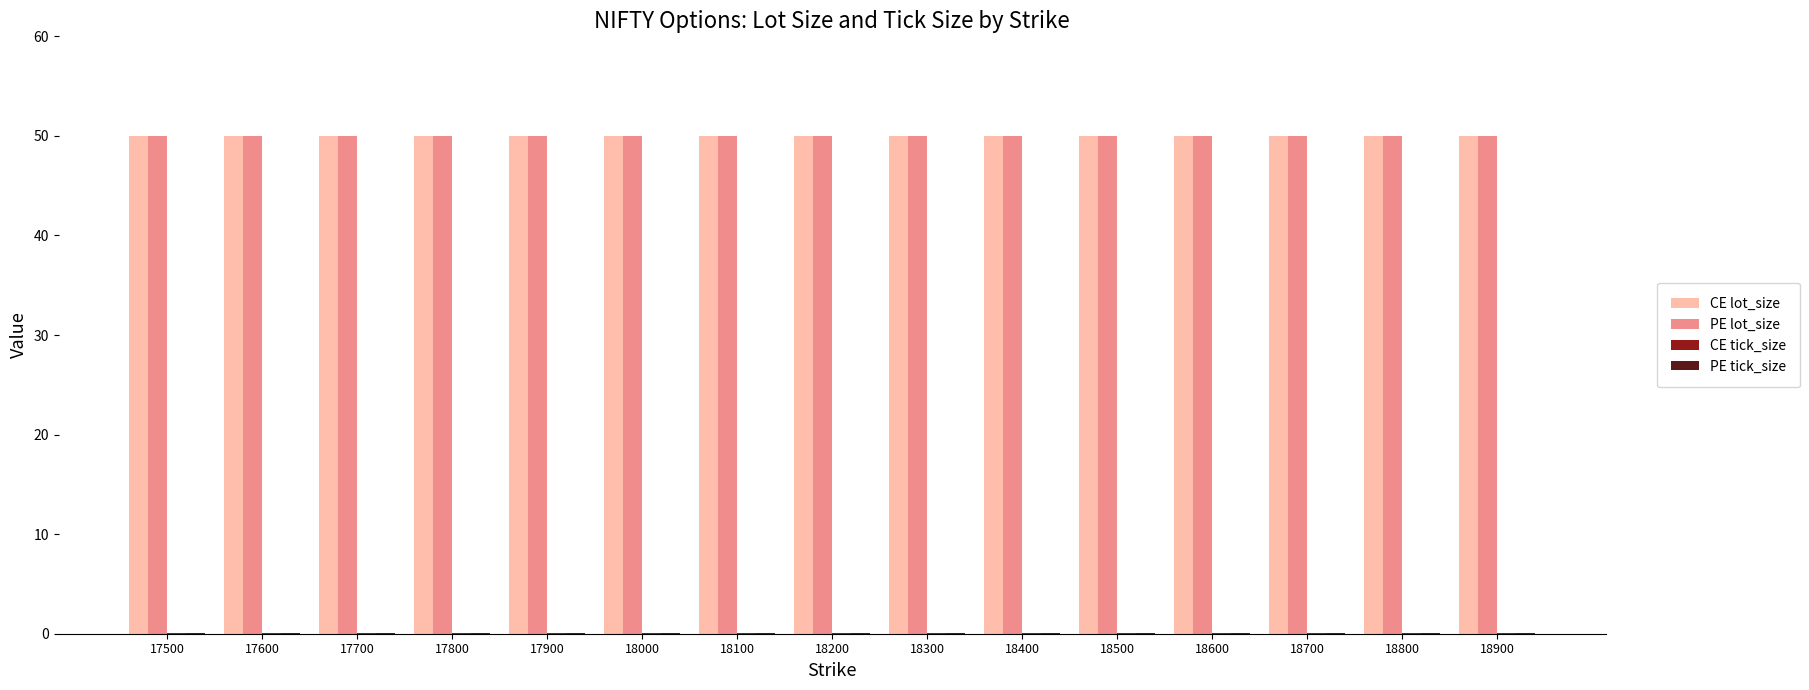

What is the maximum value shown in the chart?

50.0